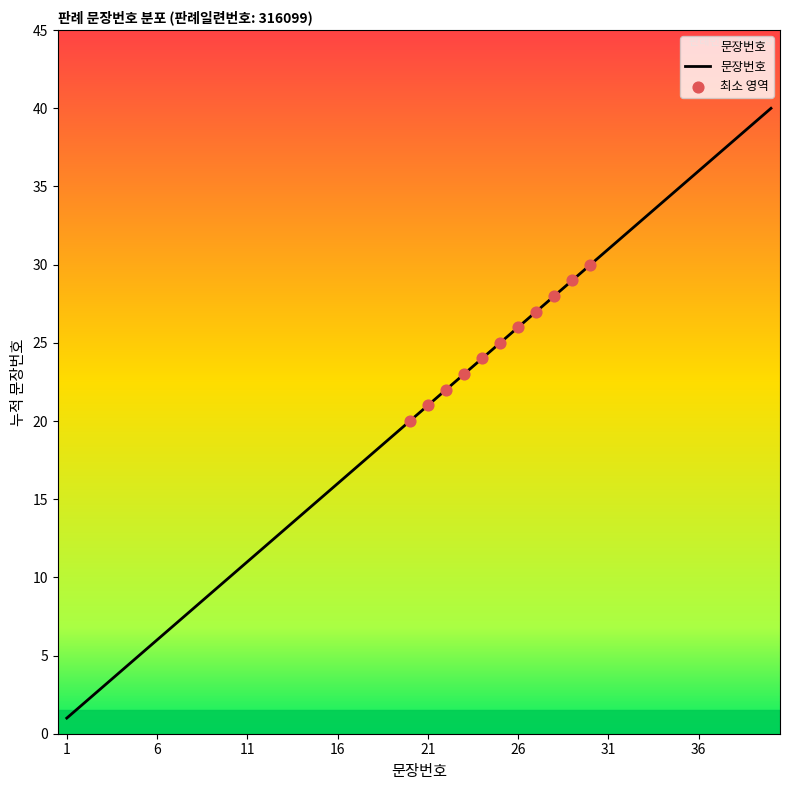

What is the greatest value displayed?

40